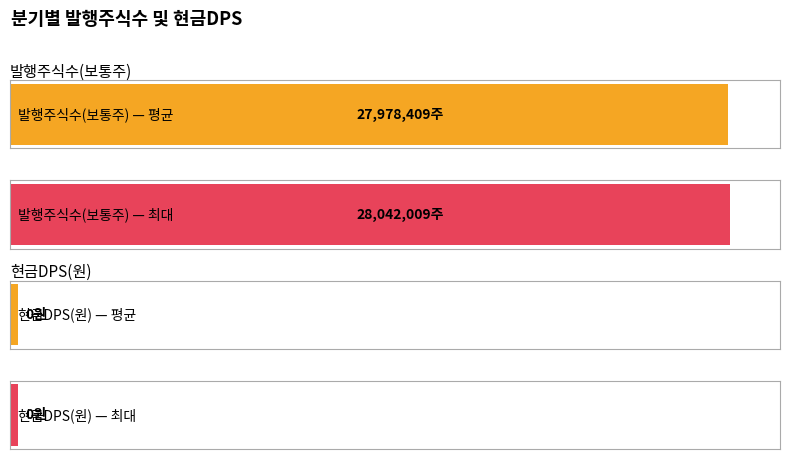

Which series has the largest total across all categories?

발행주식수(보통주)